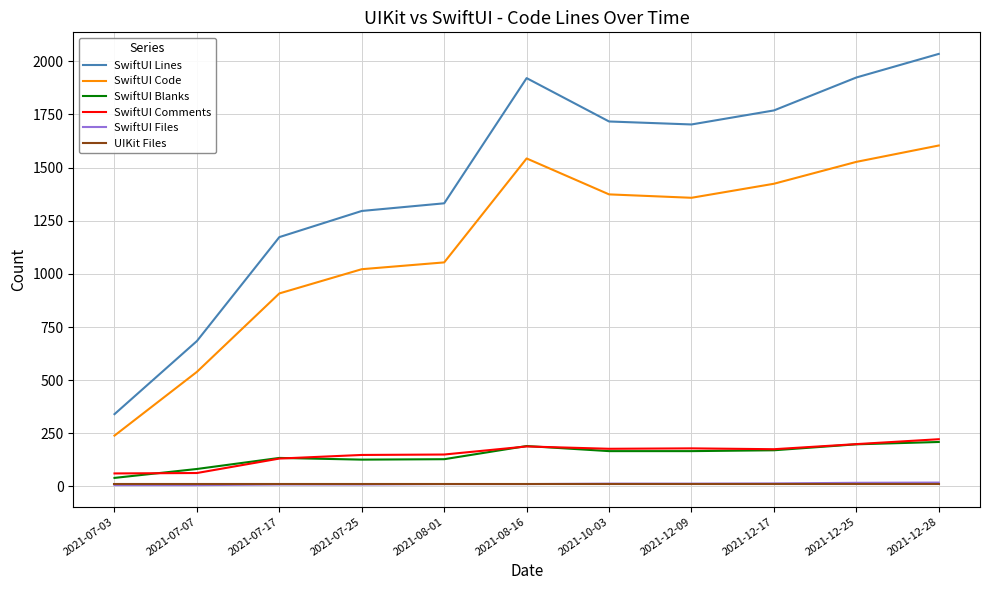

What is the lowest value of the SwiftUI Comments series?

61